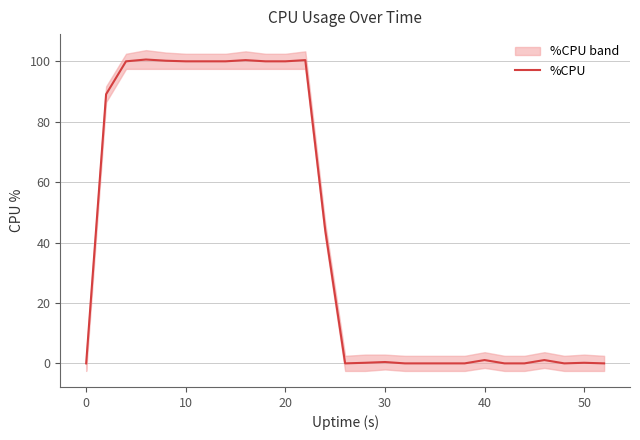

What is the highest value of the %CPU series?

100.6